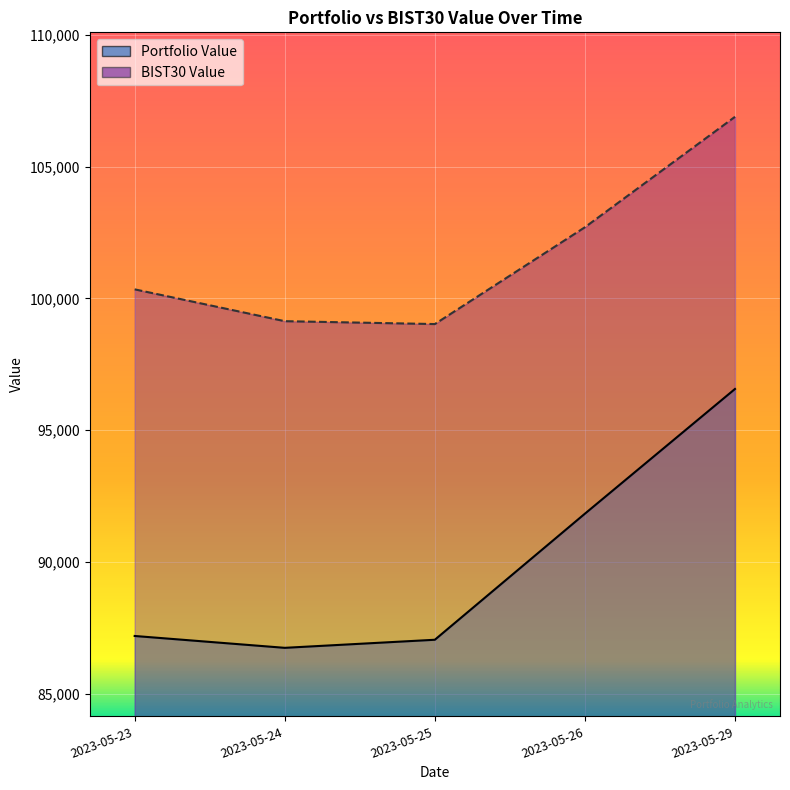

Where is the first local minimum for Portfolio Value?

2023-05-24